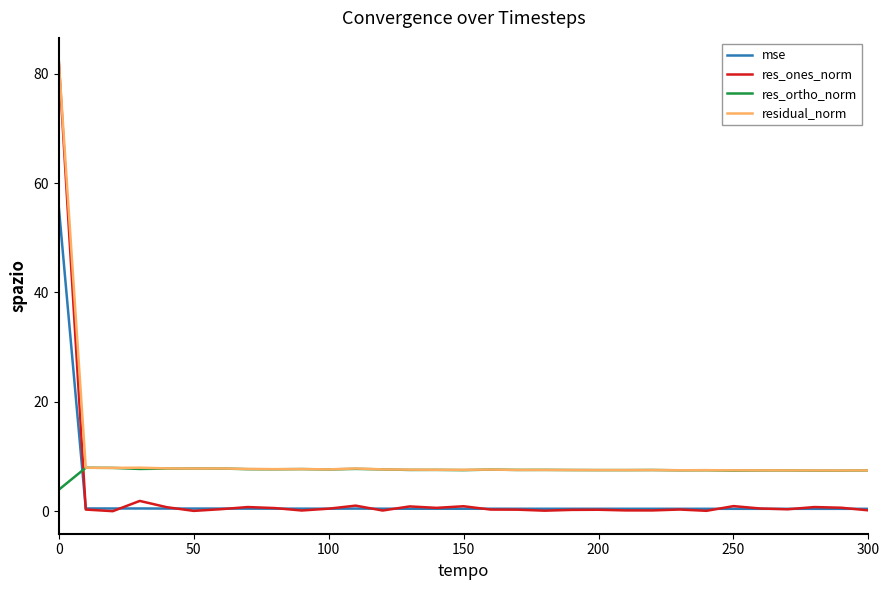

How many intersections are there between res_ones_norm and res_ortho_norm?

1